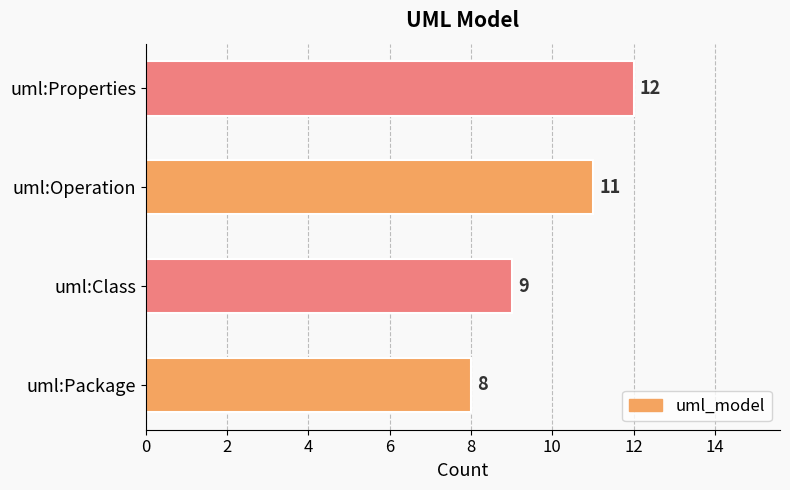

True or false: the data shows 11 at uml:Package.

False